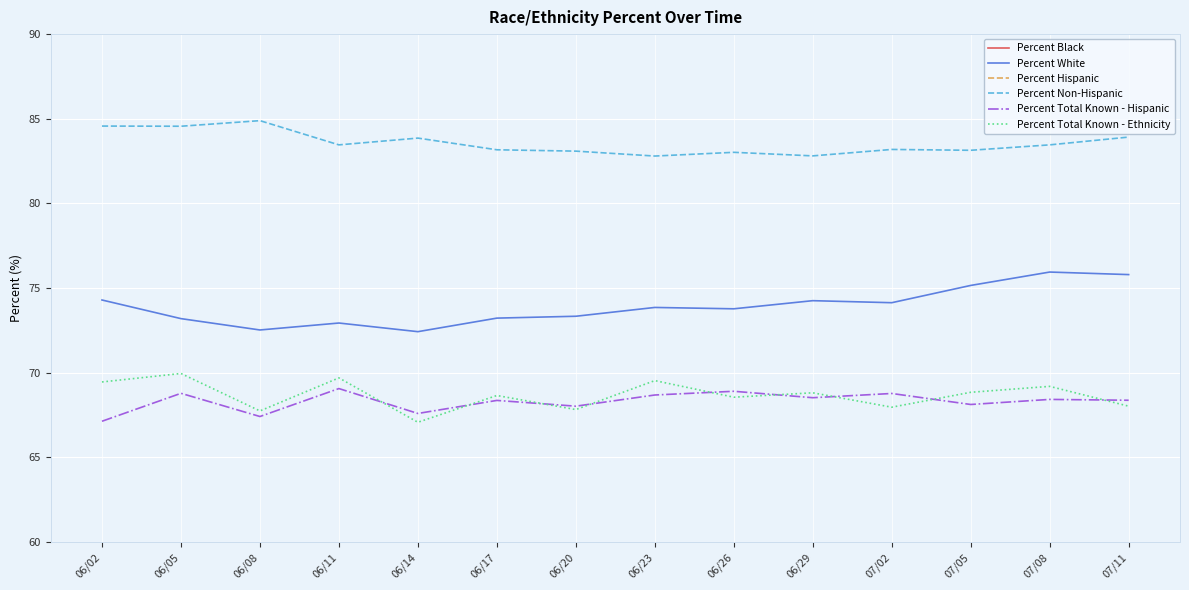

Between 06/29 and 06/17, which is larger?

06/17